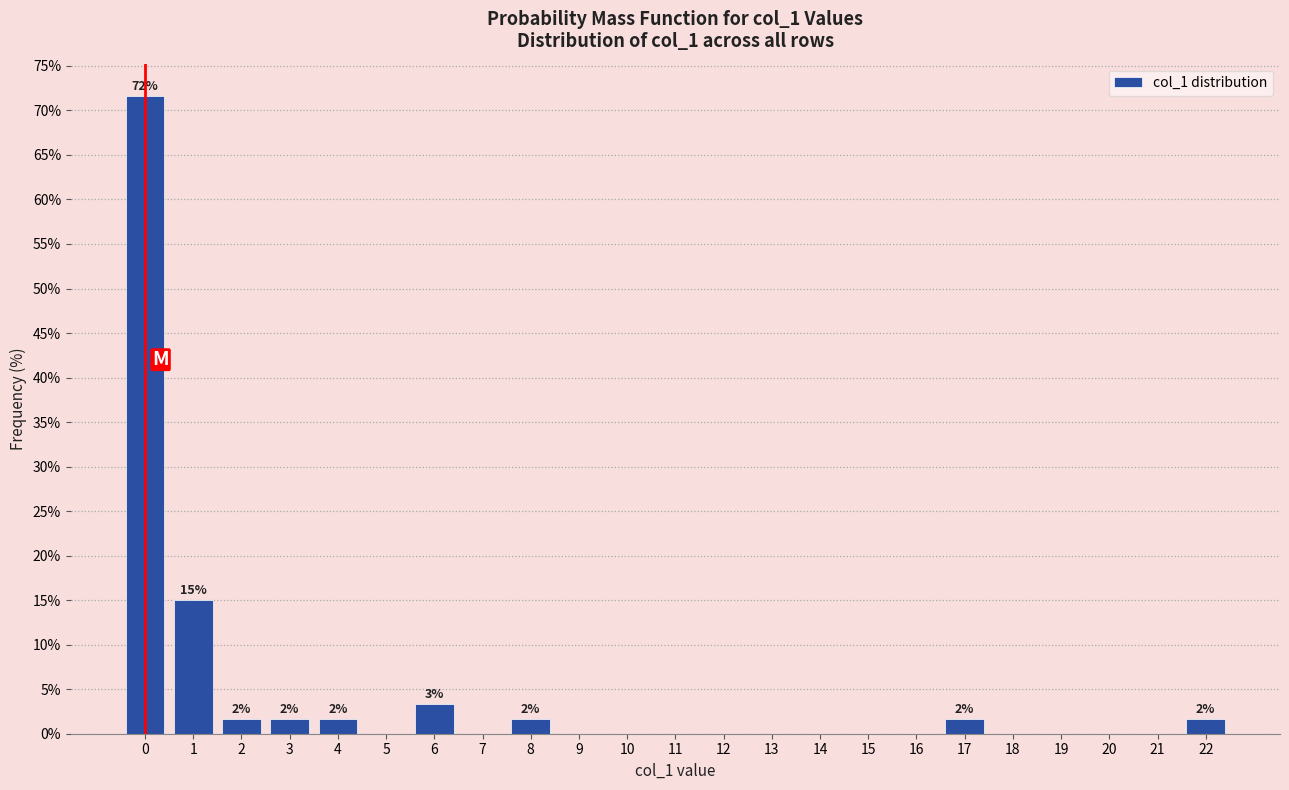

Over which range of the x-axis is the bar tallest?

-0.5 to 0.5